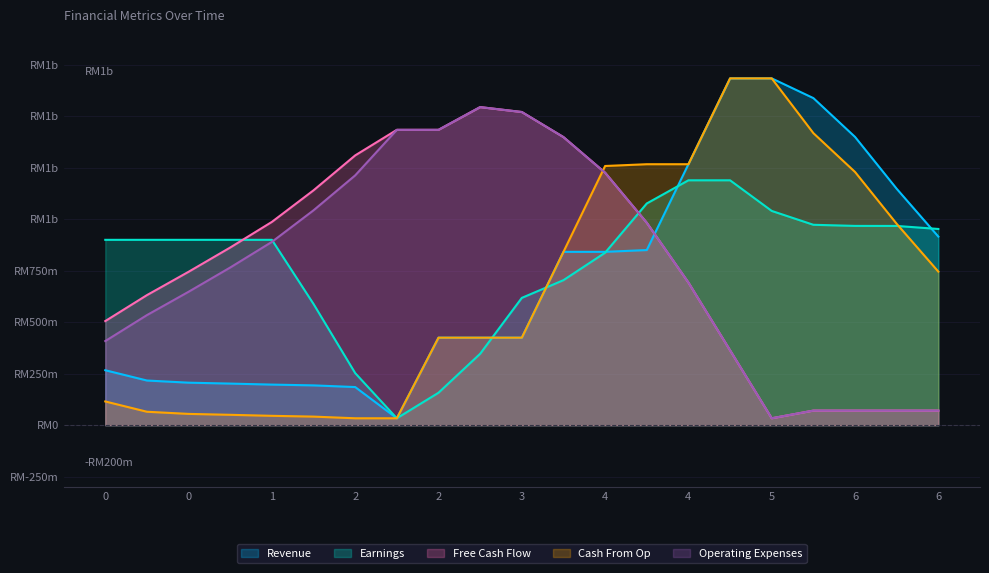

True or false: Cash From Op has a value of 43.8 at 2.0.

False